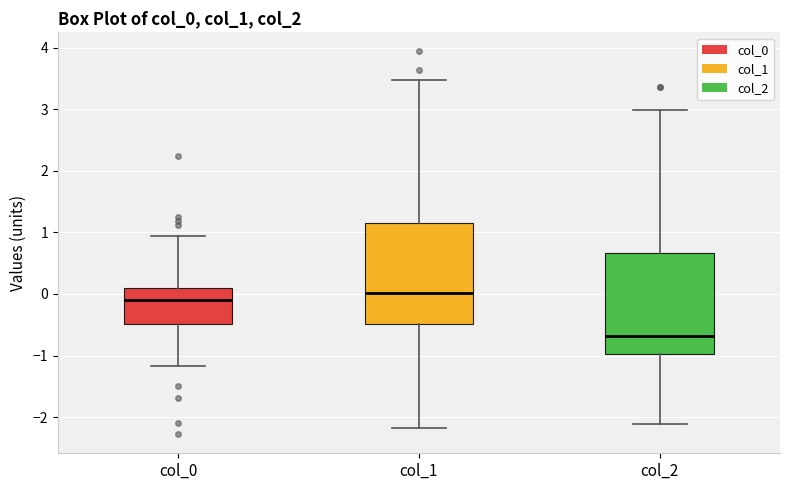

Which box's median line is the highest?

col_1